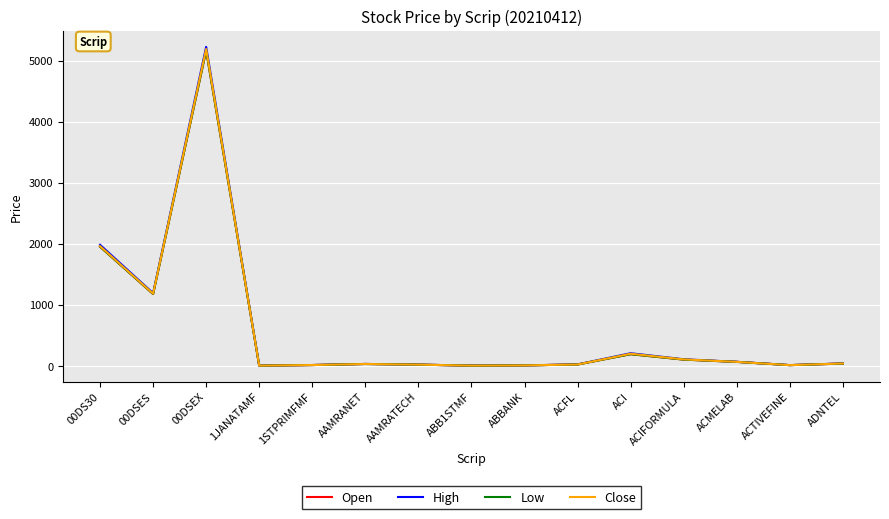

Which series has the widest spread of values?

High